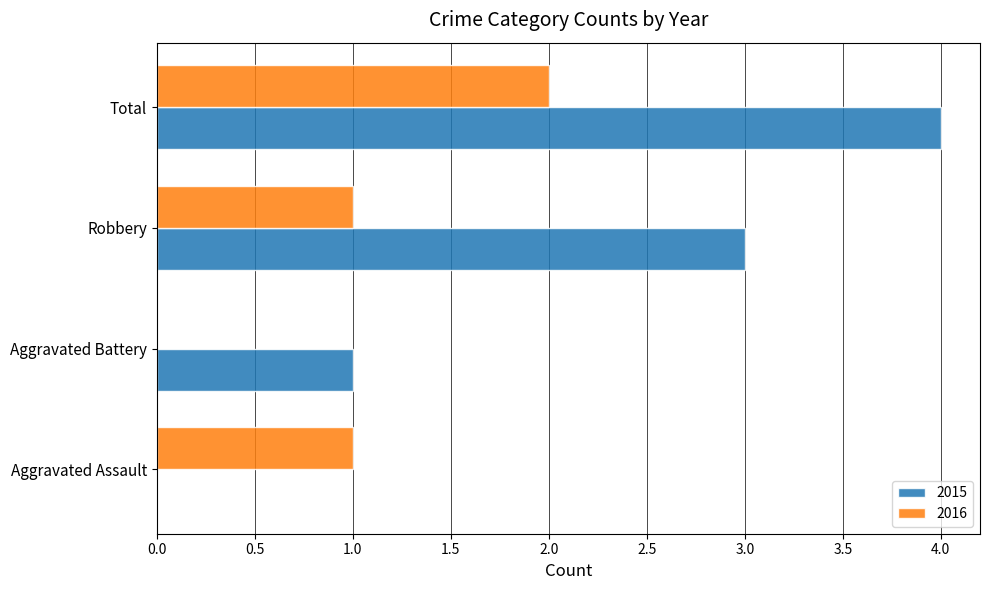

What is the spread (max minus min) of values at Aggravated Battery?

1